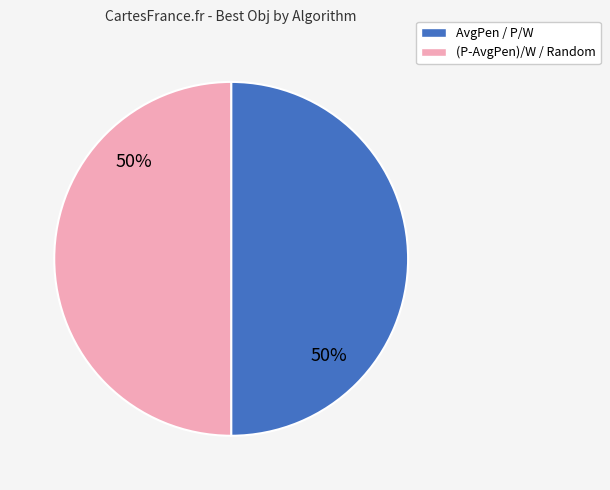

To the nearest percent, what is the average slice percentage?

50%